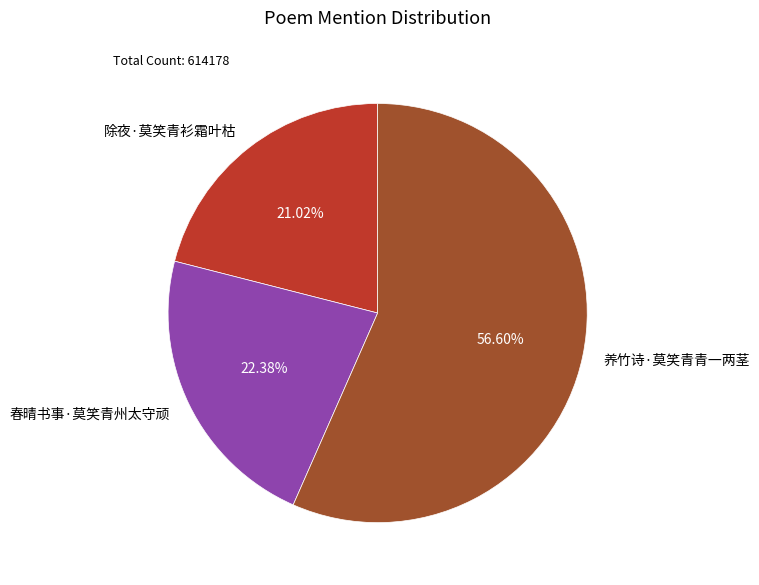

To the nearest percent, what percentage of the pie is 春晴书事·莫笑青州太守顽?

22%